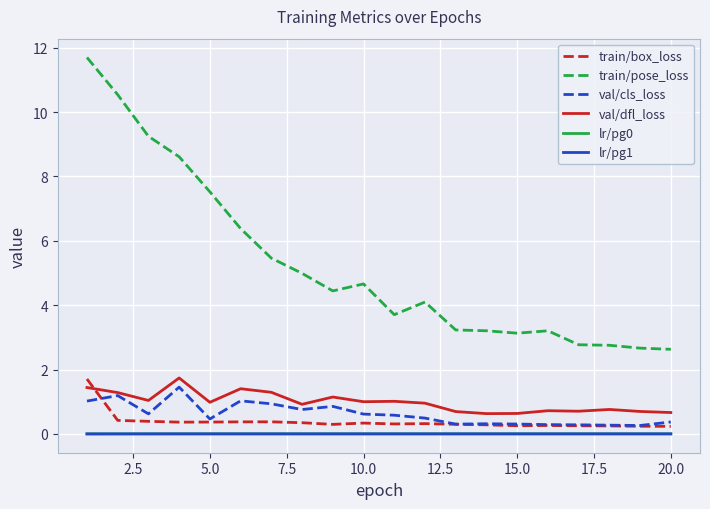

What is the sum of all train/box_loss values?

7.7